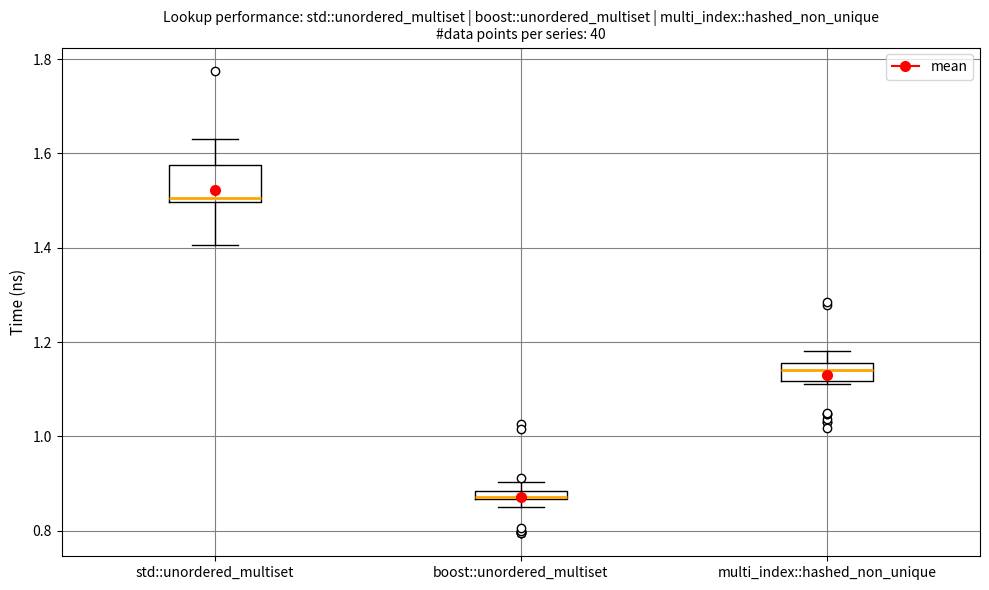

Comparing the boxes themselves (not the whiskers), which one is the tallest?

std::unordered_multiset